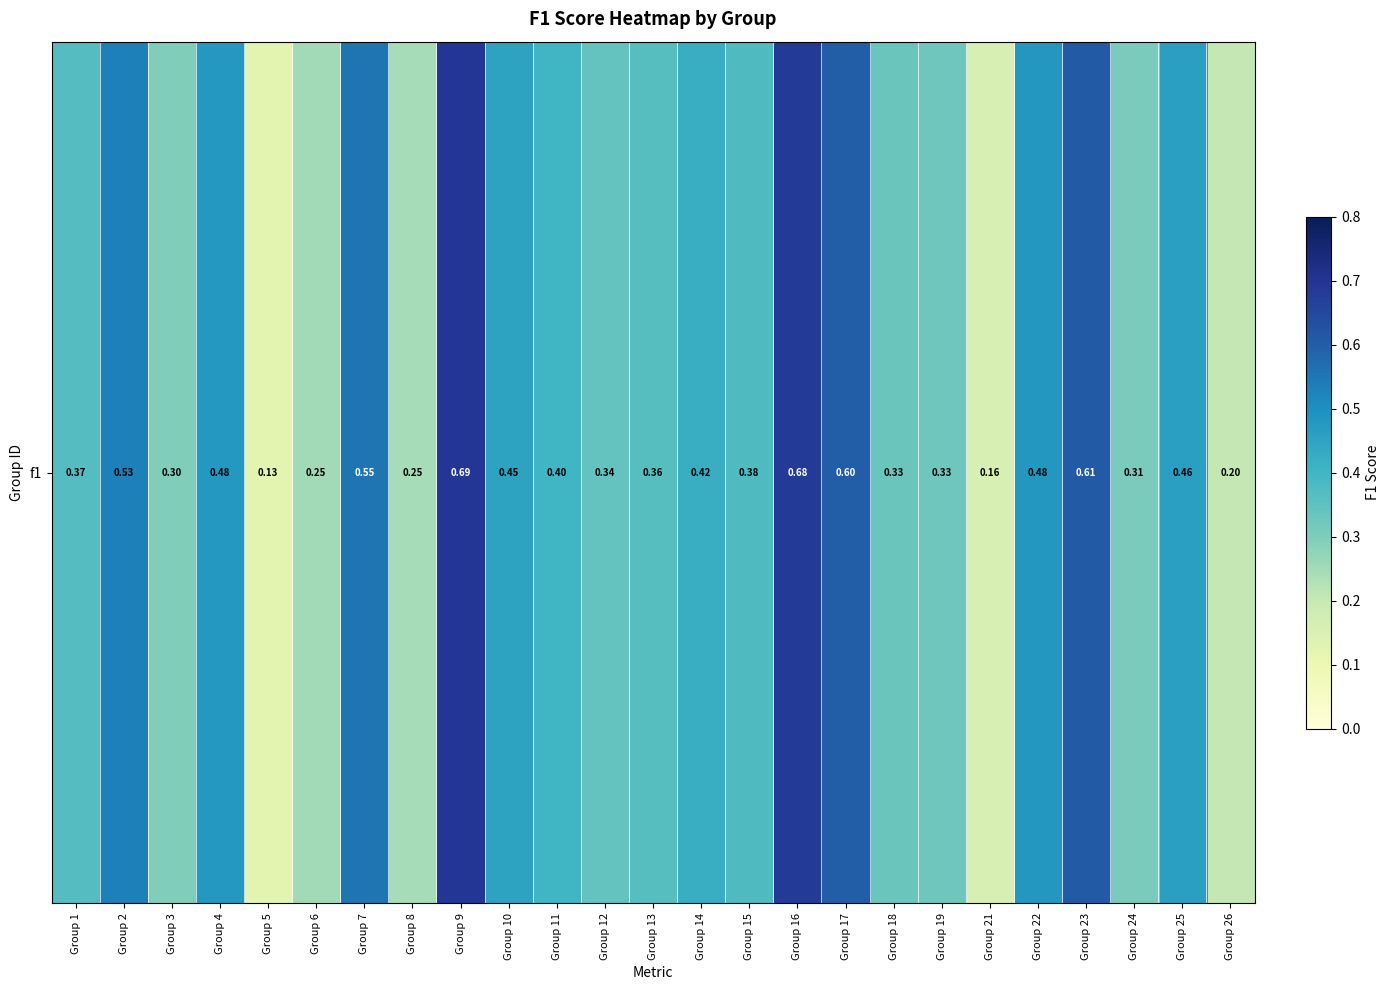

Reading left to right, list all the values displayed in this chart.

0.4	0.5	0.3	0.5	0.1	0.3	0.6	0.2	0.7	0.5	0.4	0.3	0.4	0.4	0.4	0.7	0.6	0.3	0.3	0.2	0.5	0.6	0.3	0.5	0.2